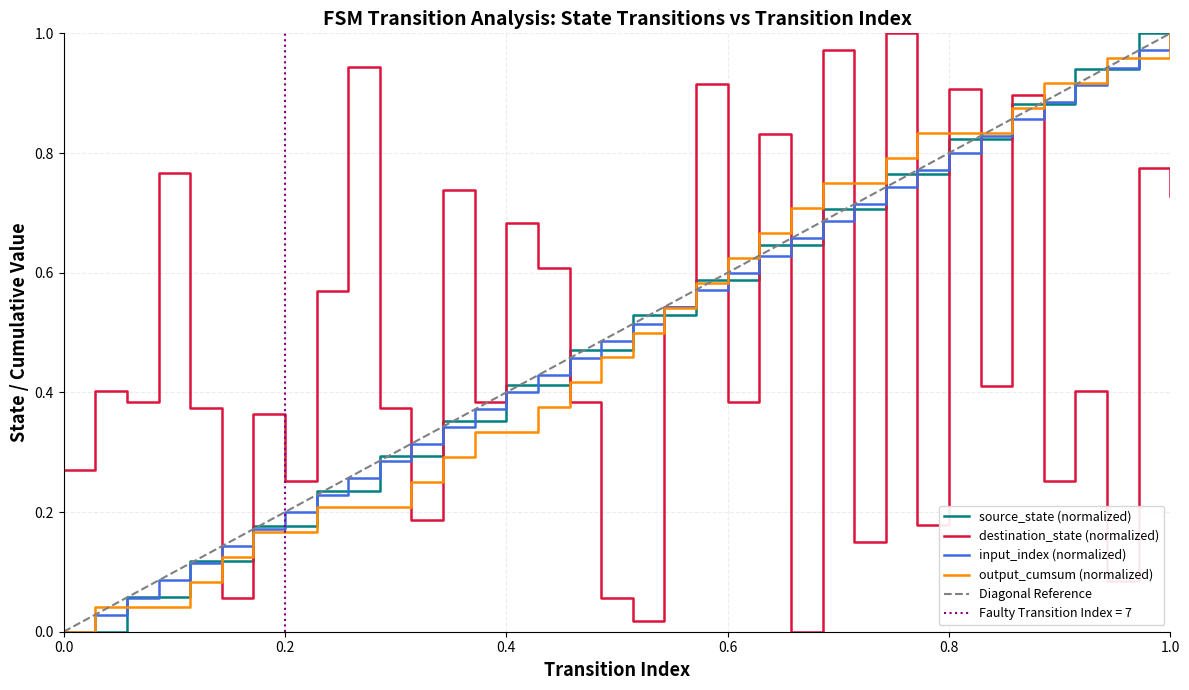

After their last crossing, which series has the higher values: destination_state (normalized) or source_state (normalized)?

source_state (normalized)